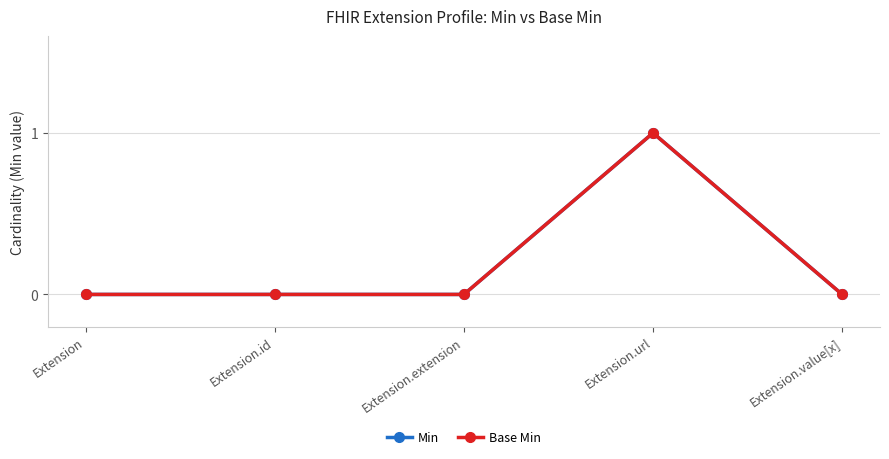

Is this an area chart (filled region under the line)?

No